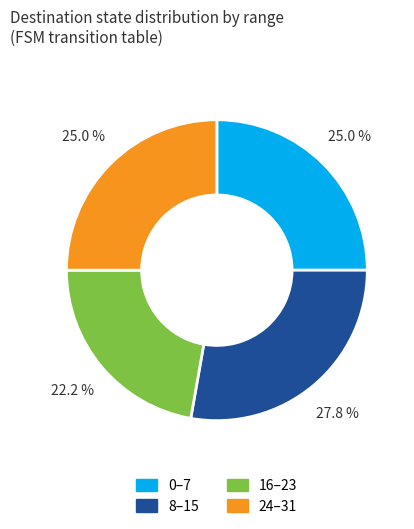

Which category has the biggest portion of the pie?

8–15